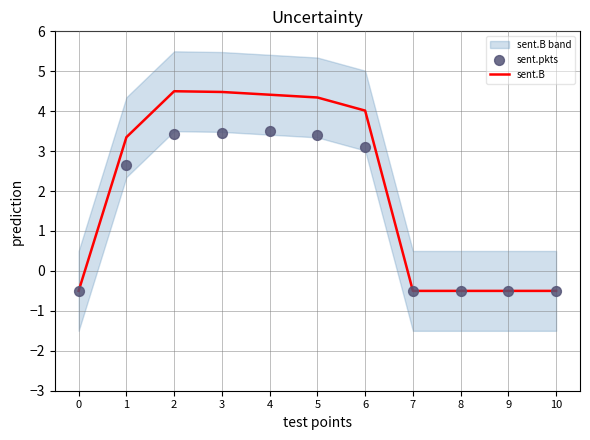

Is the value of sent.B at 4 greater than the value of sent.pkts at 8?

Yes